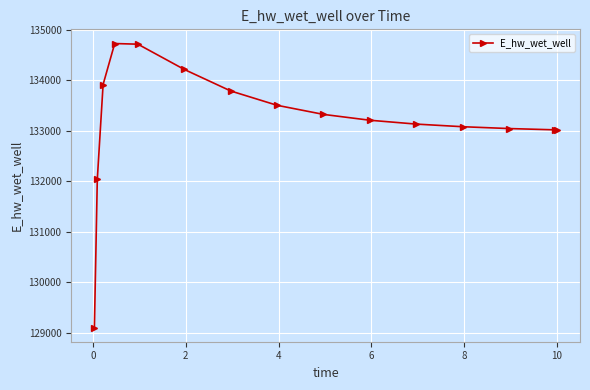

What is the minimum value shown in the chart?

129107.8